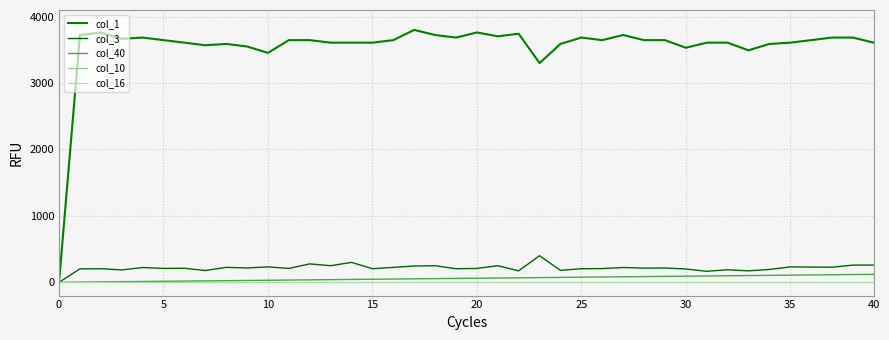

Does the chart have visible grid lines?

Yes